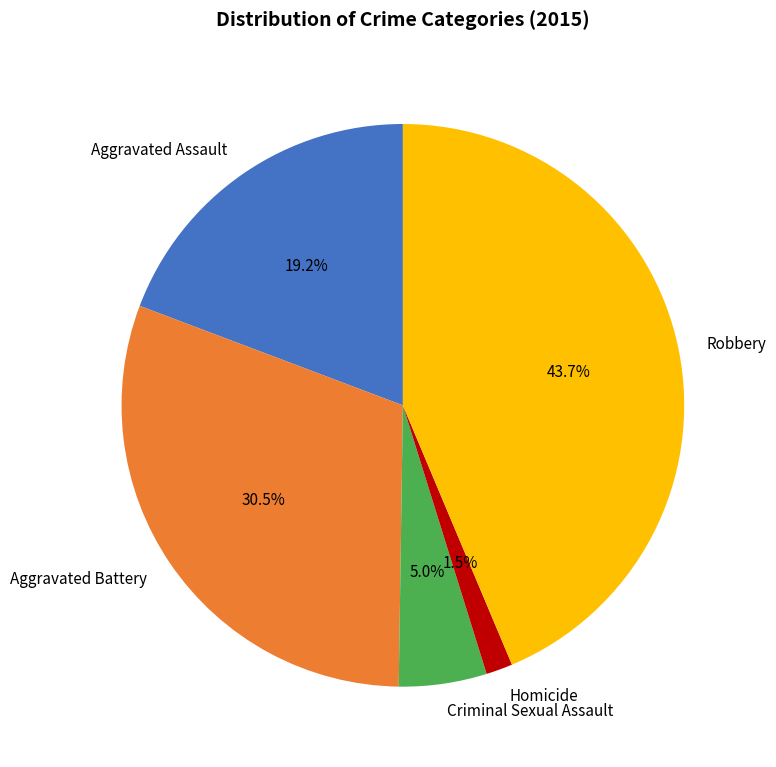

How many segments does this pie chart have?

5